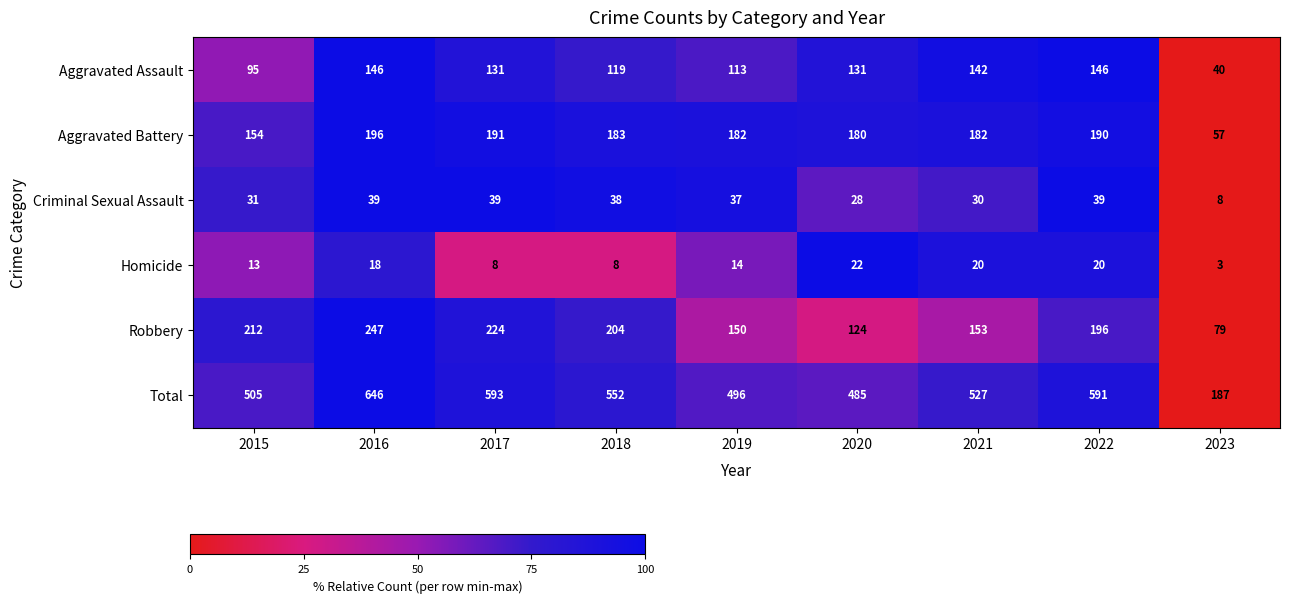

Count the Homicide values in the range 8 to 20.

7